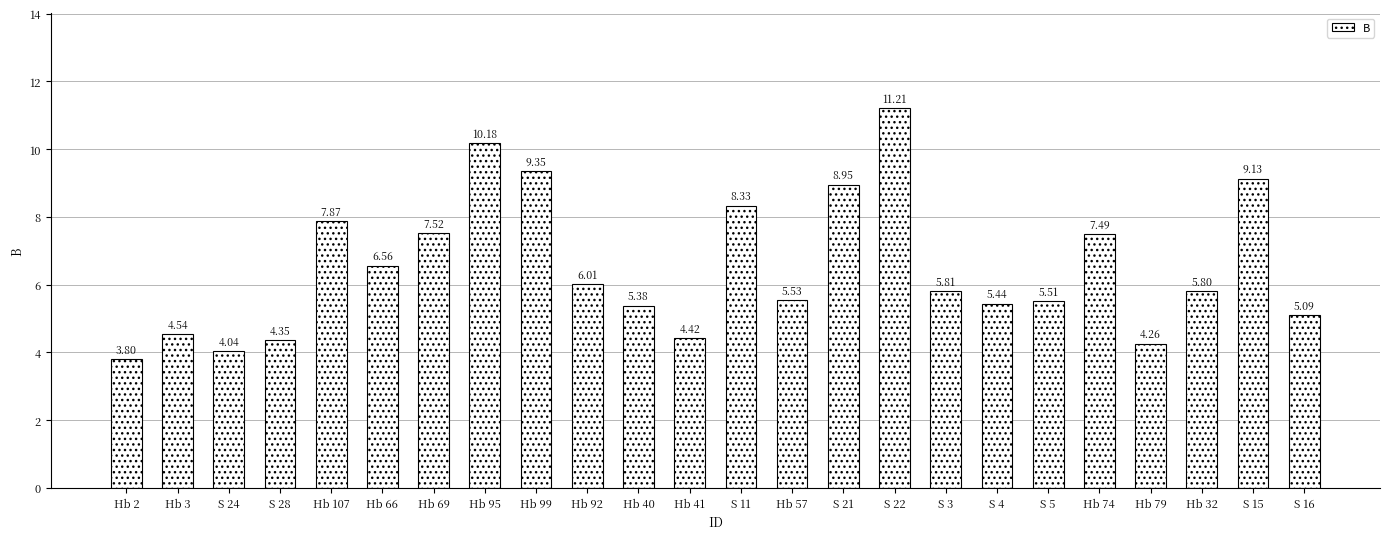

What is the average value?

6.5